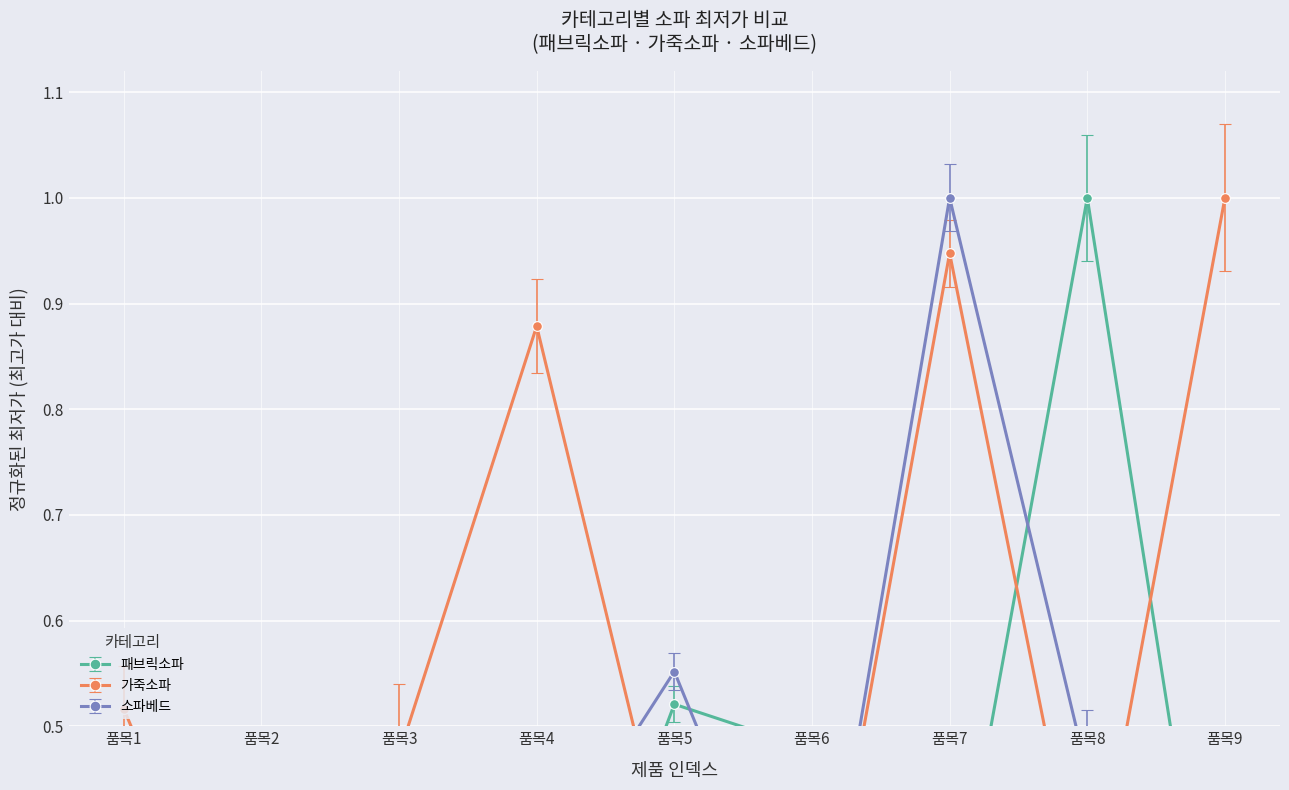

What is the value of the 소파베드 point at the 5th from the left?

0.6